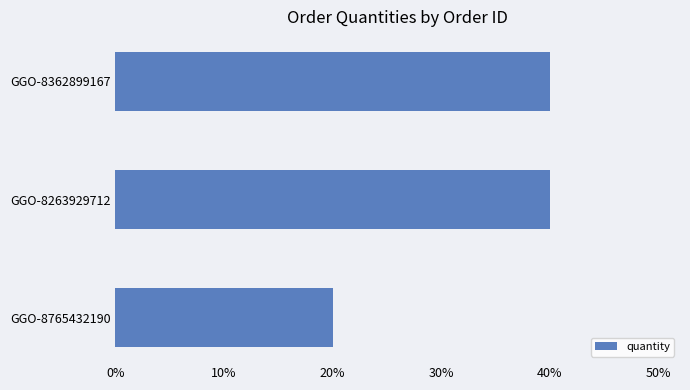

Which category has the lowest value across all series?

GGO-8765432190